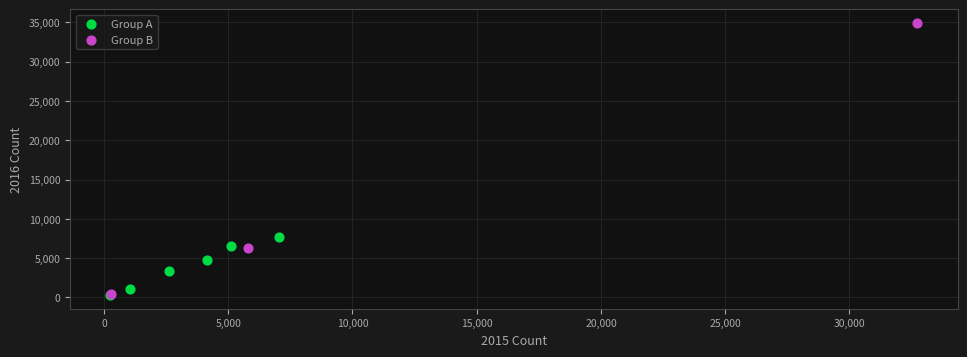

Which series has the widest spread of Y values?

Group B